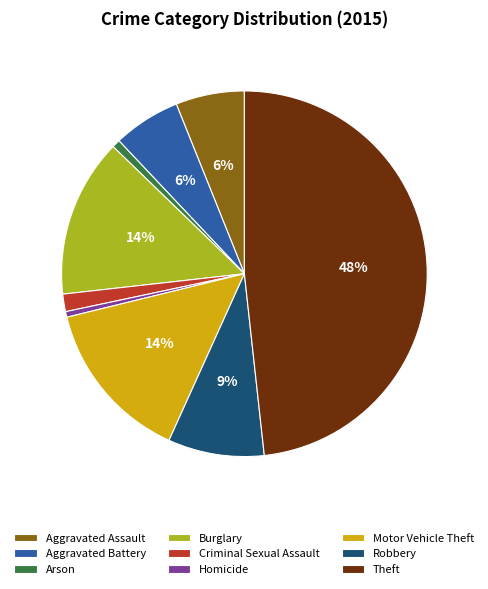

Is Homicide the majority of the pie?

No